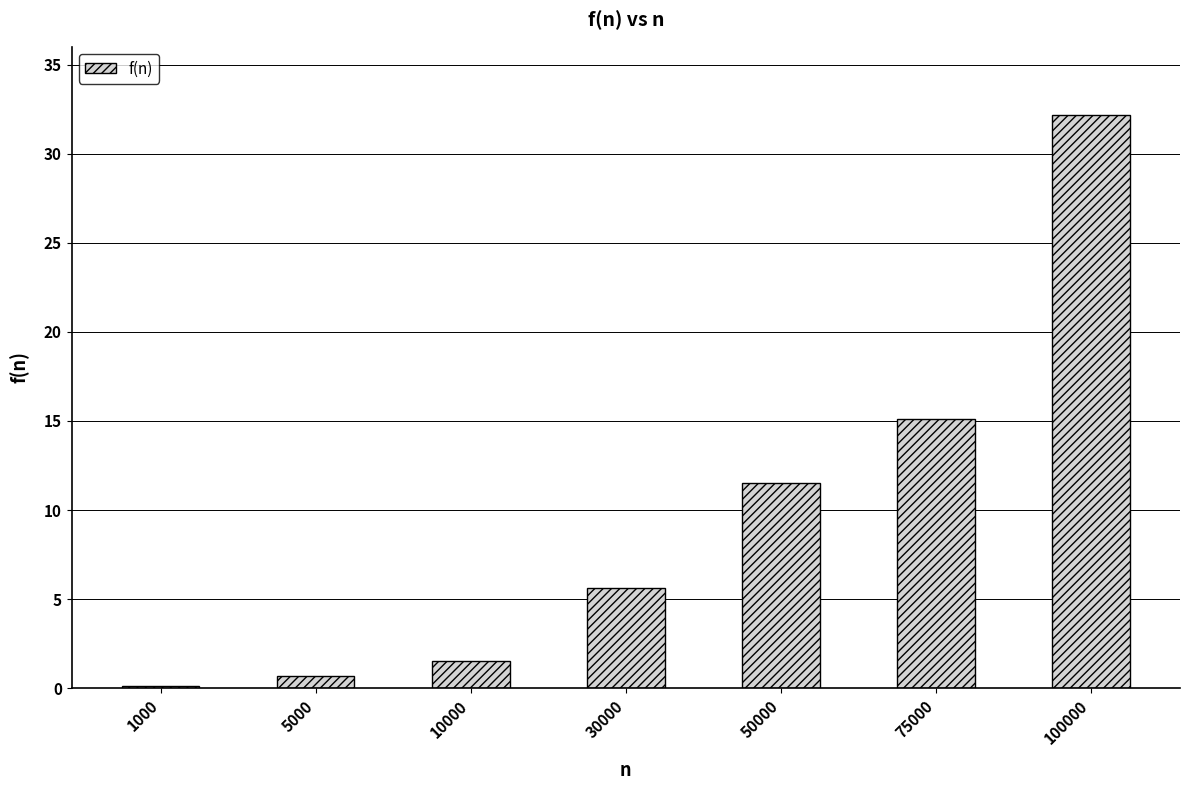

Reading left to right, what are all the values shown in this chart?

0.1	0.7	1.6	5.6	11.5	15.1	32.1